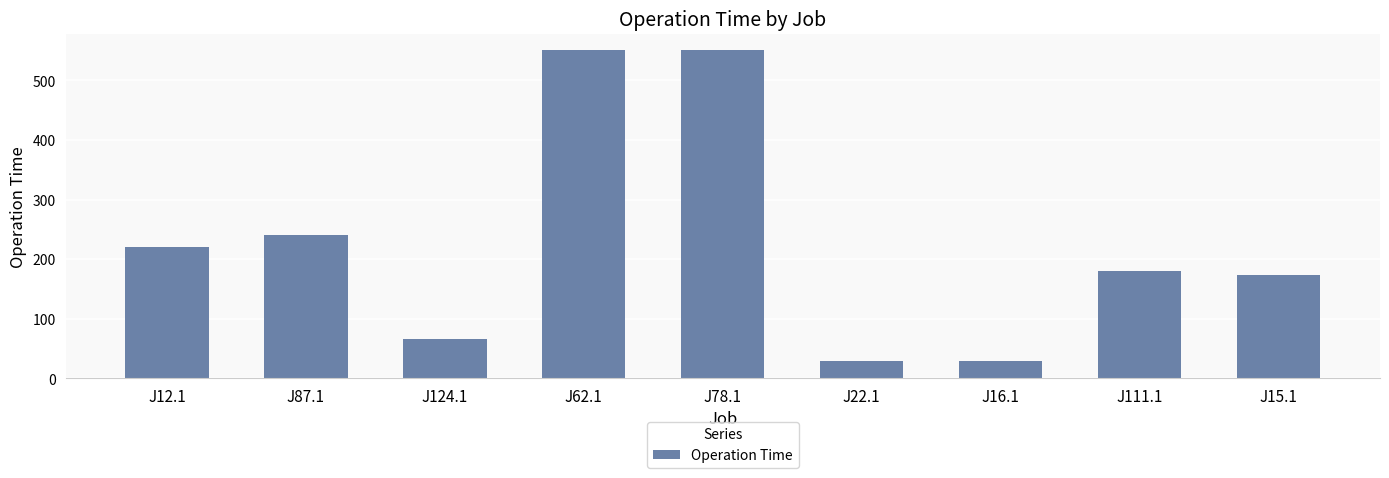

Reading left to right, extract all data points from this chart.

220	240	66	551	551	30	30	180	174